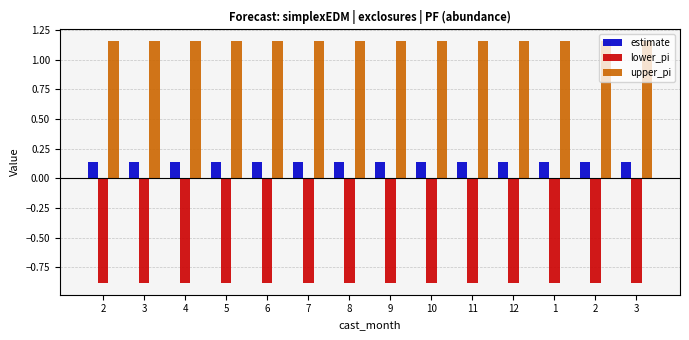

What is the sum of all lower_pi values?

-12.3